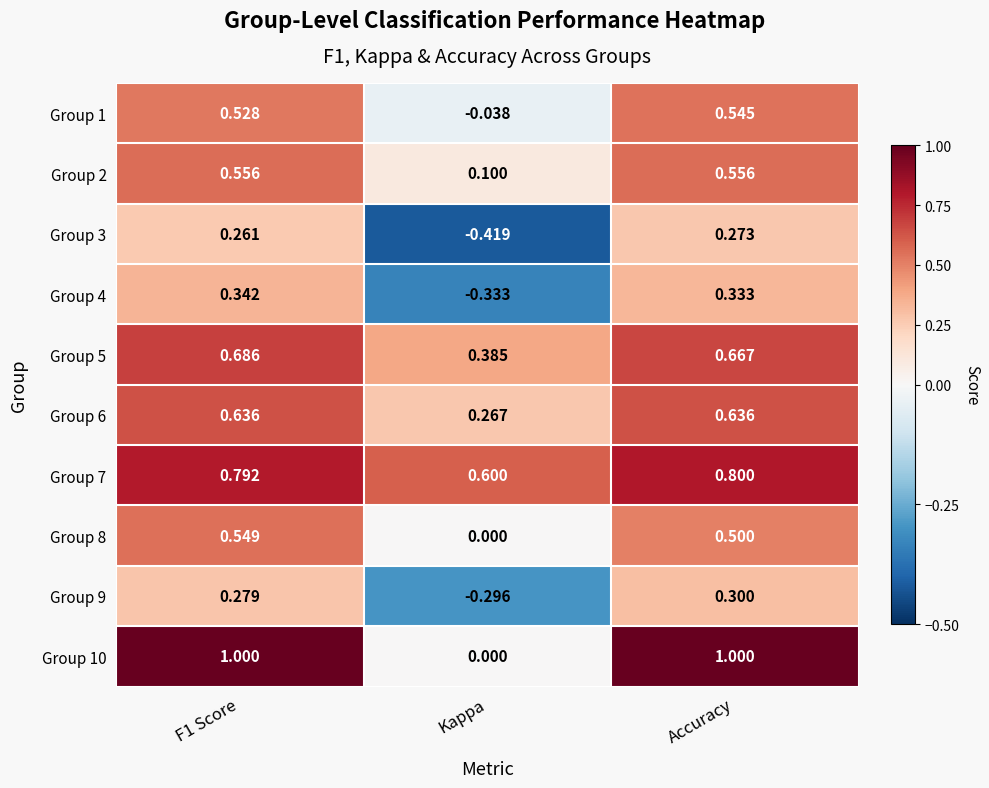

Where is Group 5 nearest to the value 0?

Kappa